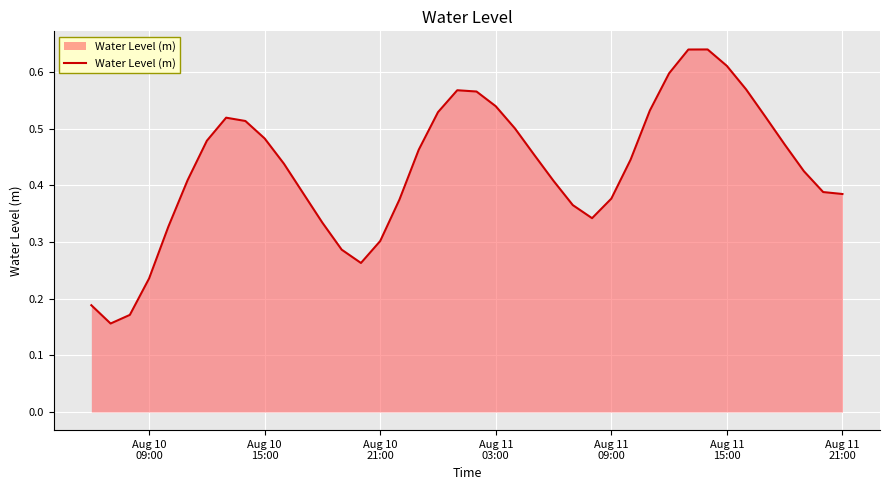

Reading right to left, extract all data points from this chart.

0.4	0.4	0.4	0.5	0.5	0.6	0.6	0.6	0.6	0.6	0.5	0.4	0.4	0.3	0.4	0.4	0.5	0.5	0.5	0.6	0.6	0.5	0.5	0.4	0.3	0.3	0.3	0.3	0.4	0.4	0.5	0.5	0.5	0.5	0.4	0.3	0.2	0.2	0.2	0.2